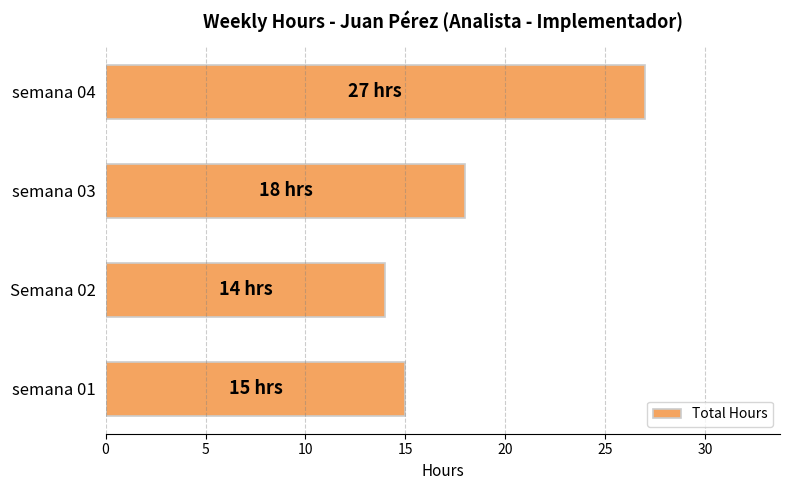

What is the difference between the second highest and minimum values?

4